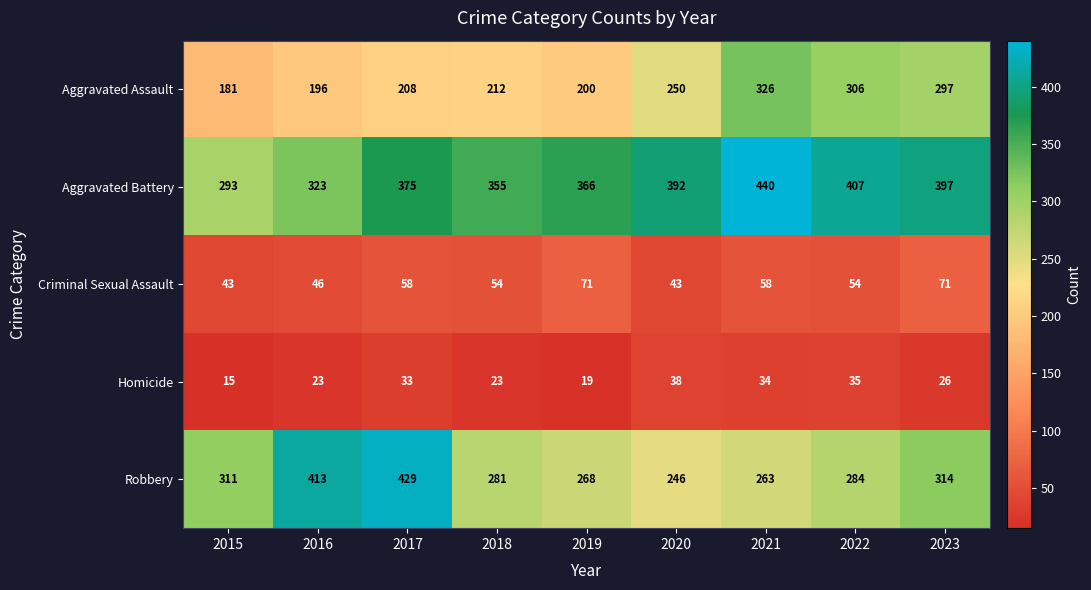

How many series are shown in this chart?

5